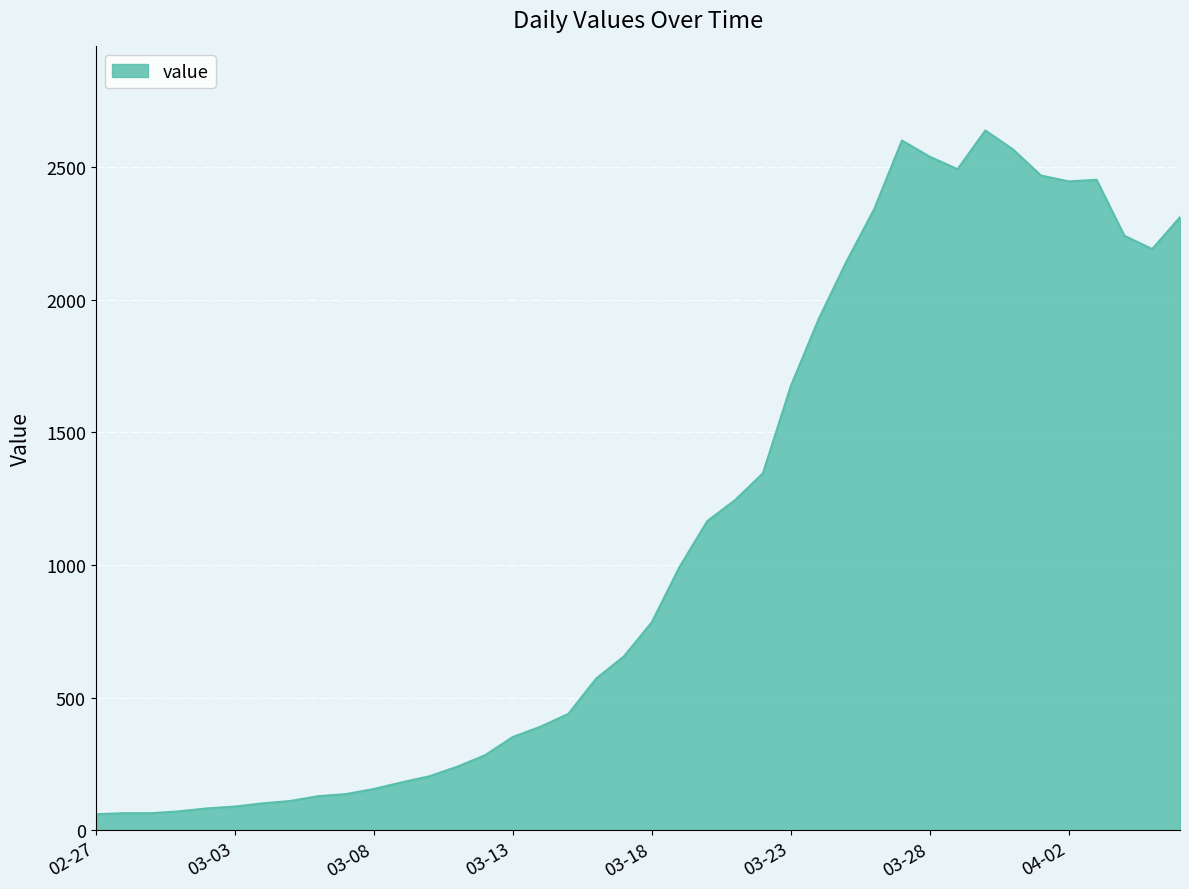

What is the average value?

1124